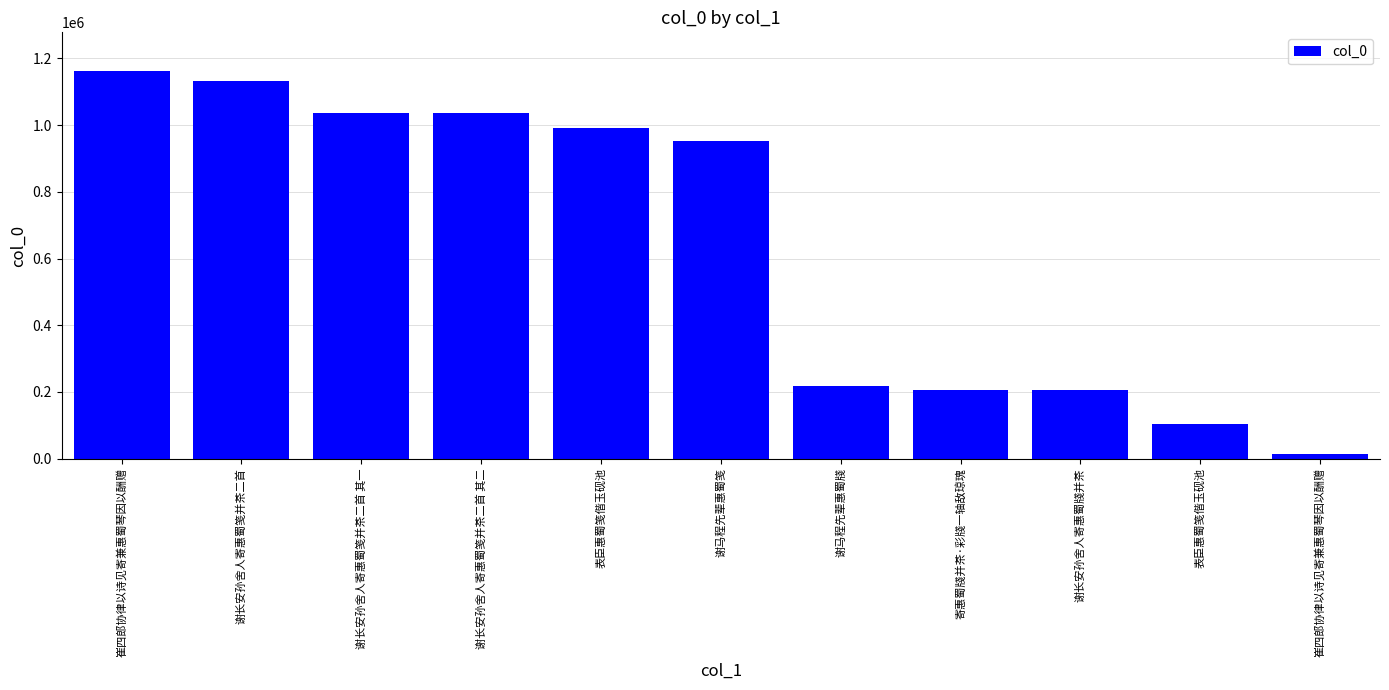

What is the ratio of the value at 谢马程先辈惠蜀牋 to the value at 表臣惠蜀笺偕玉砚池?

0.2